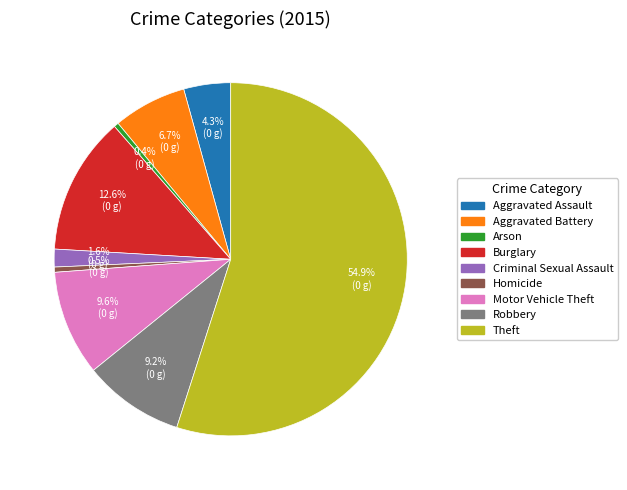

To the nearest percent, what percentage of the pie is Criminal Sexual Assault?

2%